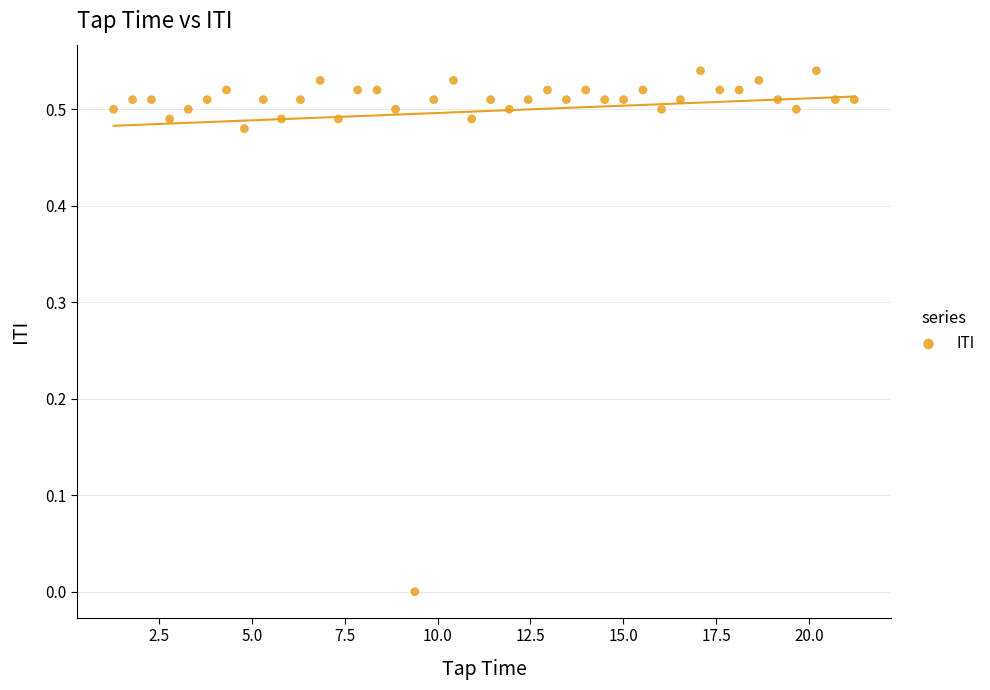

What is the range of X values (max minus min)?

19.9